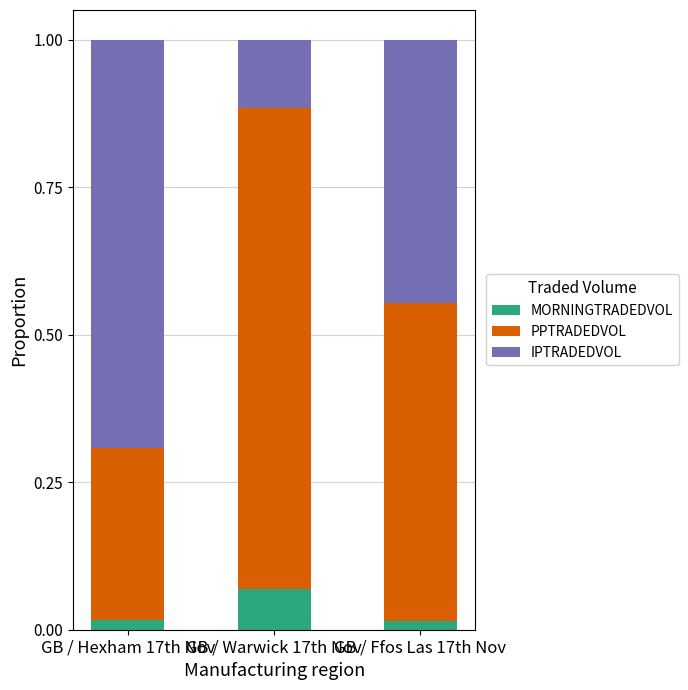

Count the MORNINGTRADEDVOL values in the range 0 to 1.

3